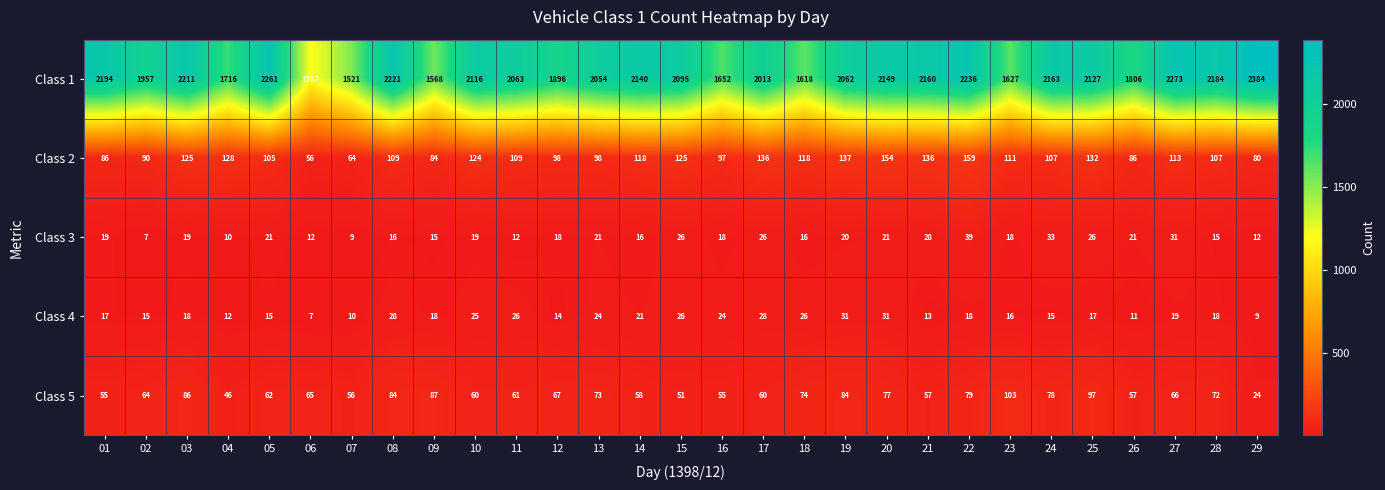

The value of Class 5 at 16 is 55. True or false?

True